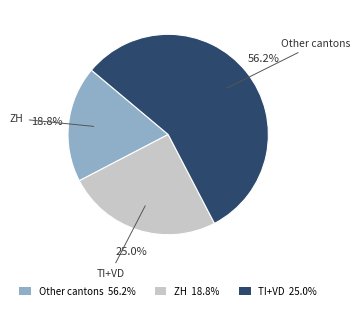

Is there any slice that represents more than half of the pie?

Yes